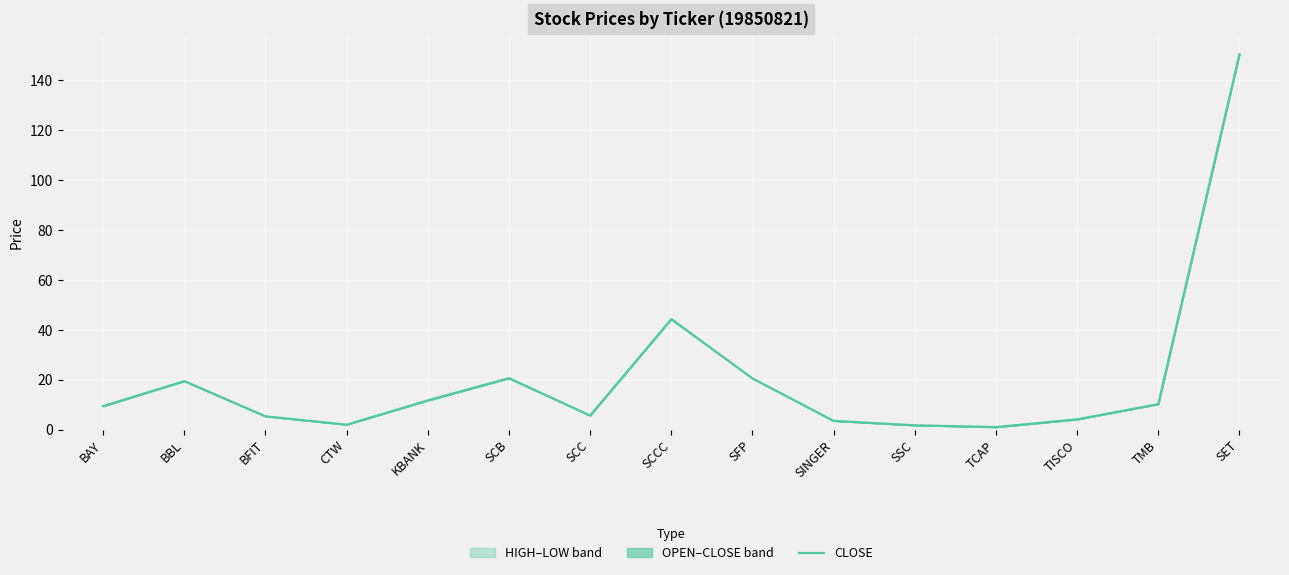

What is the difference between the second highest and second lowest values?

42.5